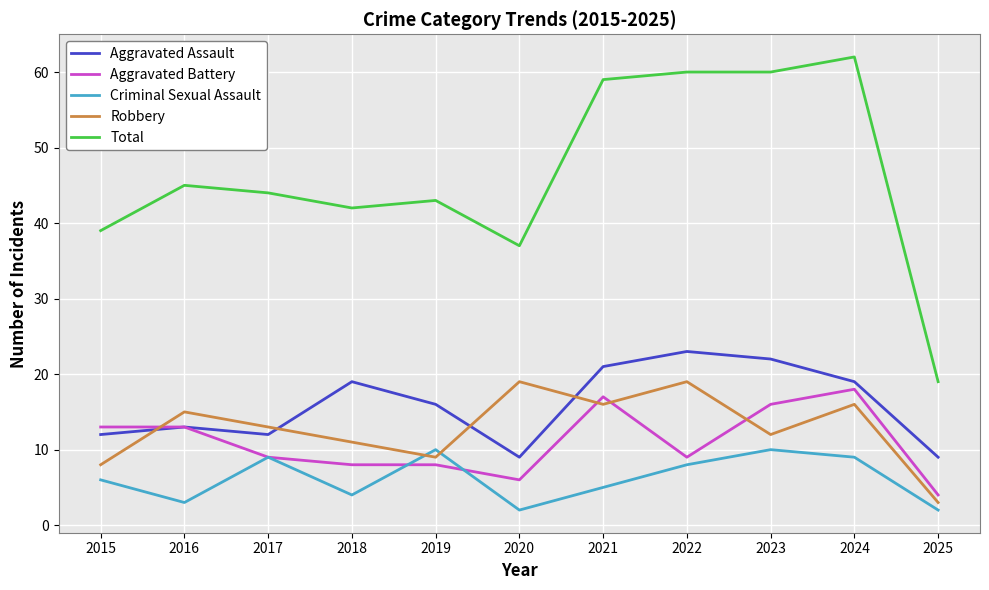

True or false: Total has a value of 100 at 2023.

False